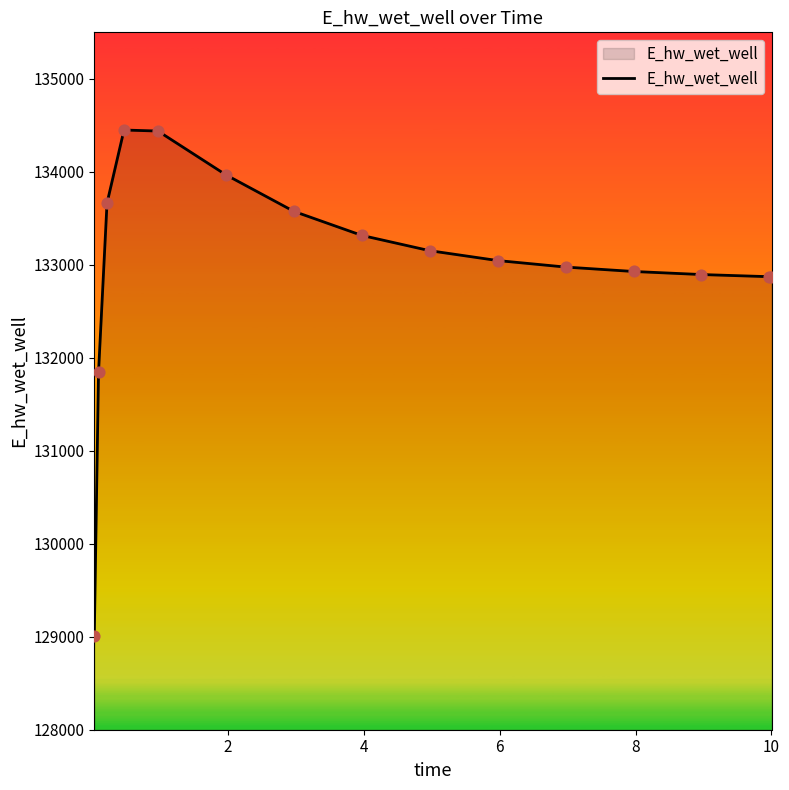

What is the difference between the maximum and minimum values?

5445.7